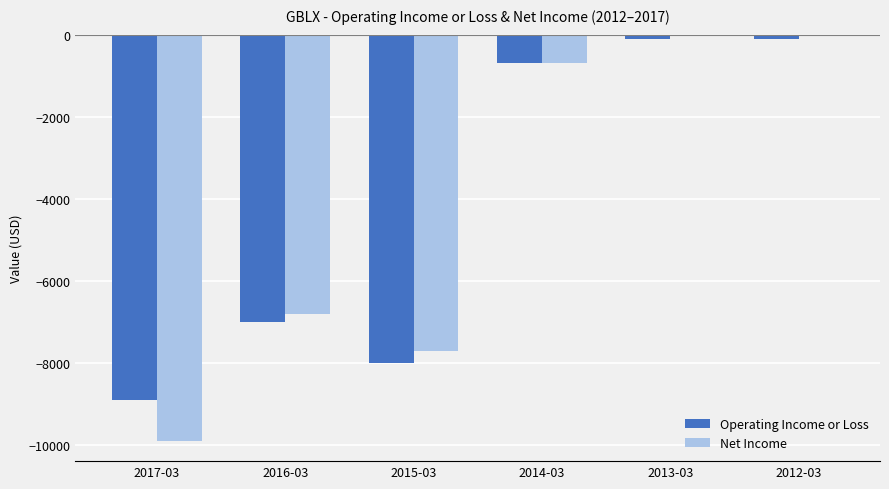

What is the difference between the Operating Income or Loss values at 2016-03 and 2012-03?

6900